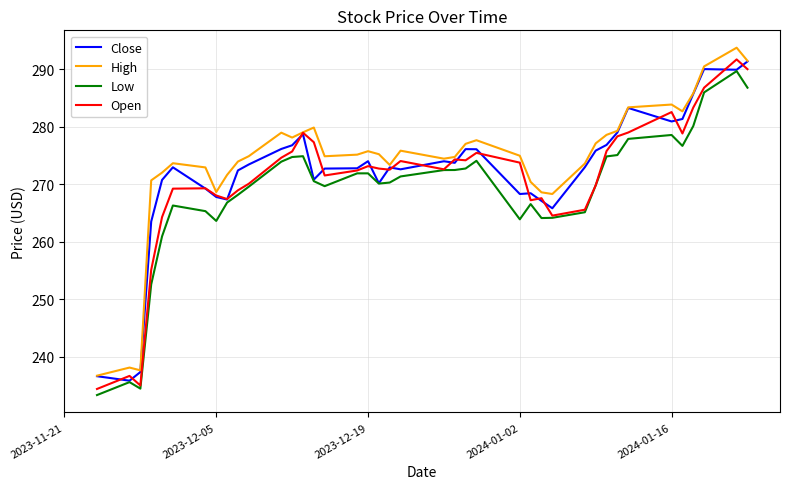

What is the minimum value shown in the chart?

233.3